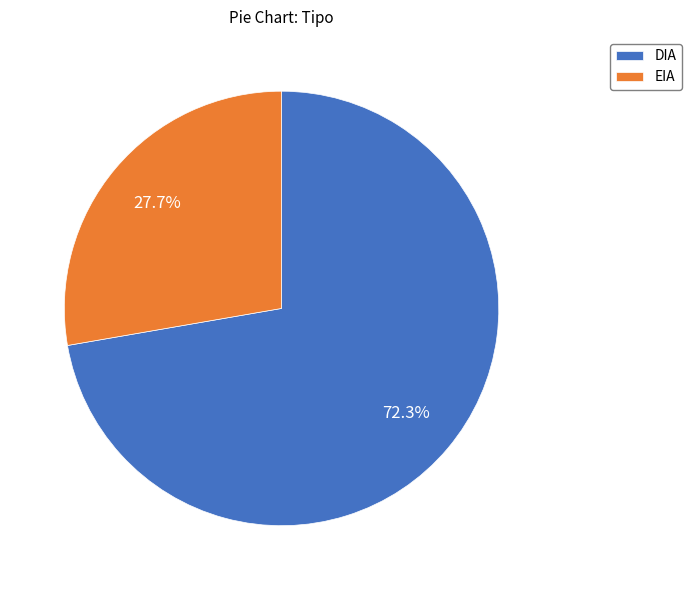

To the nearest percent, what is the difference between the largest and smallest slice percentages?

45%